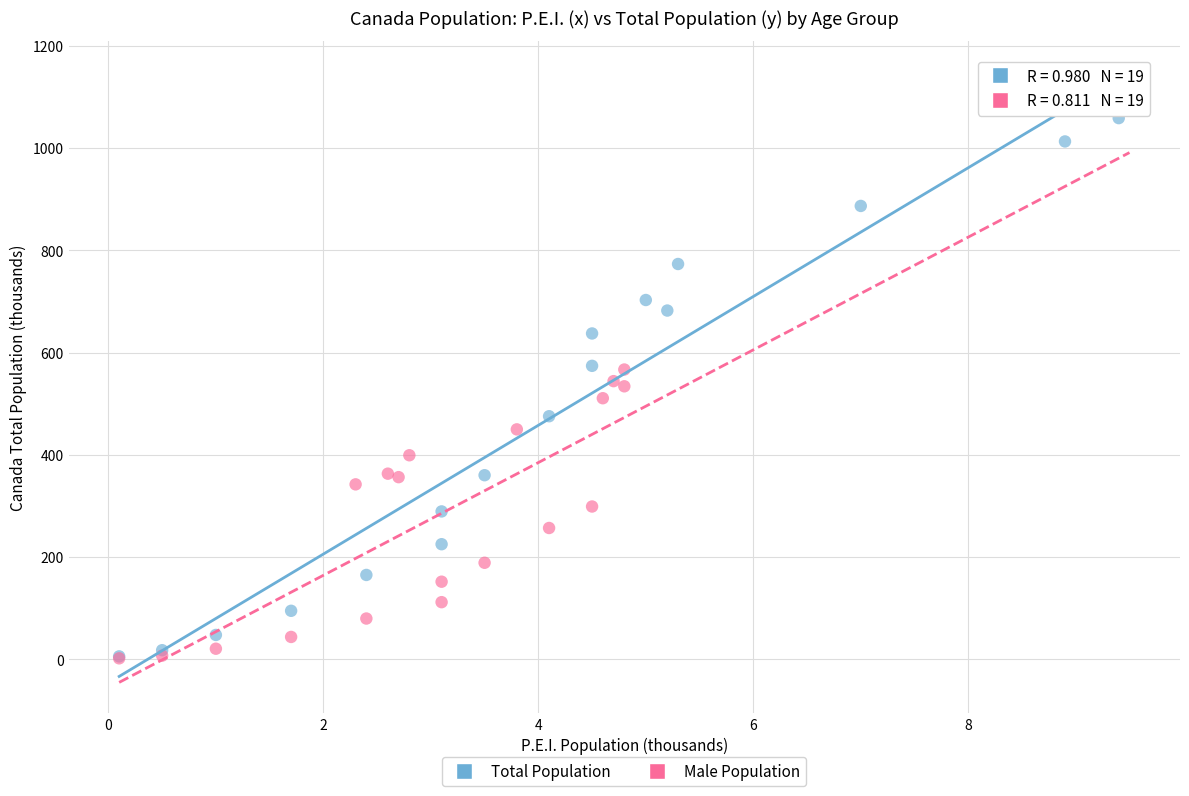

Which series reaches the maximum Y coordinate?

Total Population